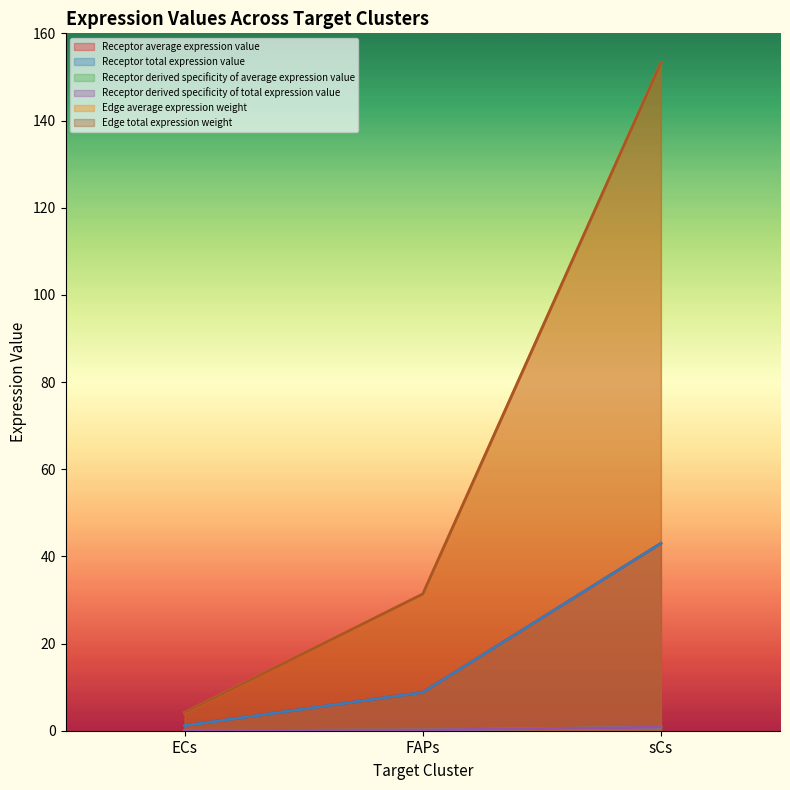

How many lines are shown in the chart?

6